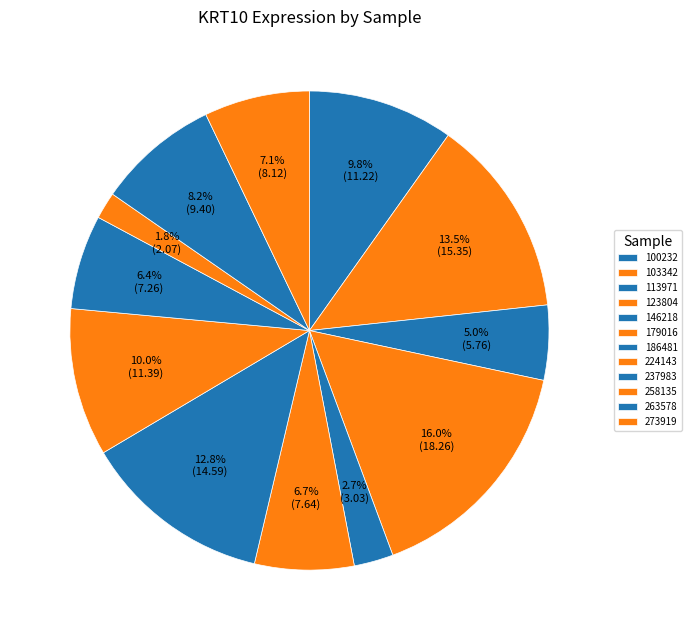

How many slices are in this pie chart?

12